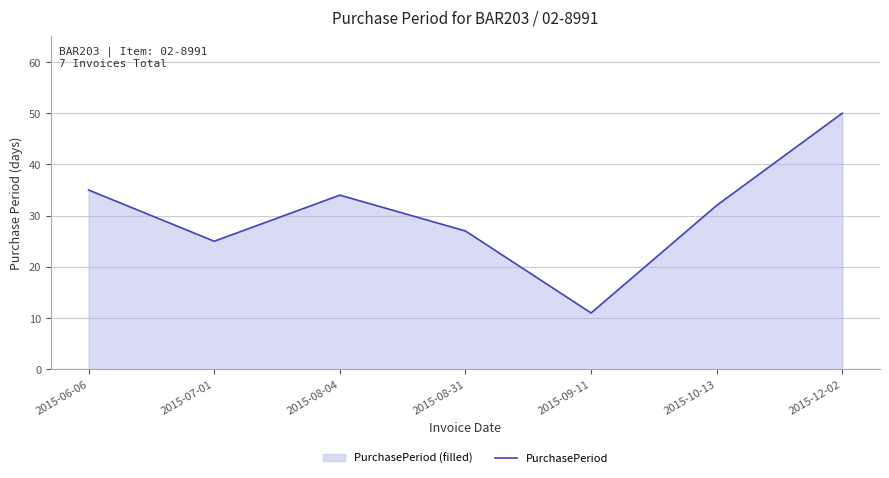

Reading right to left, transcribe all the data shown in this chart.

2015-12-02=50	2015-10-13=32	2015-09-11=11	2015-08-31=27	2015-08-04=34	2015-07-01=25	2015-06-06=35